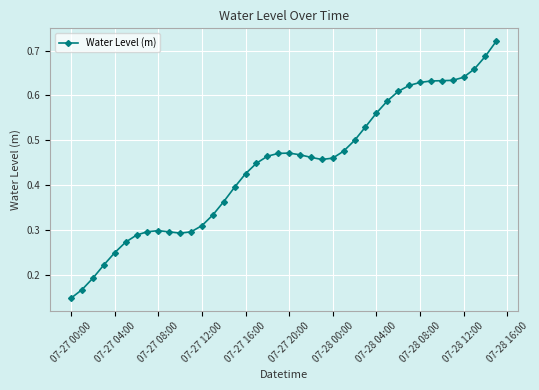

What is the sum of all values?

17.7